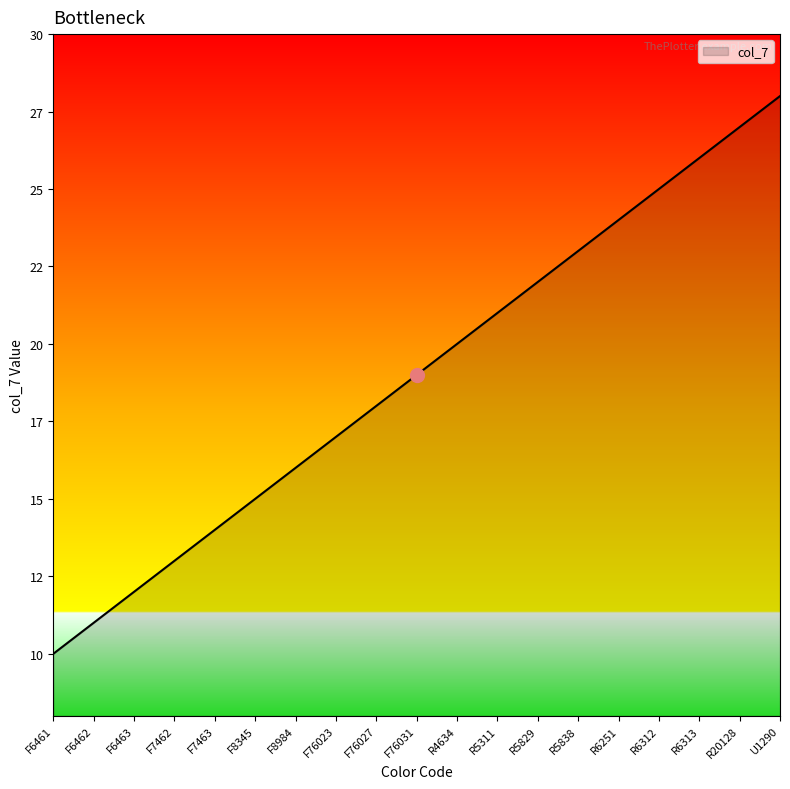

Does the chart display data point markers on the line(s)?

No